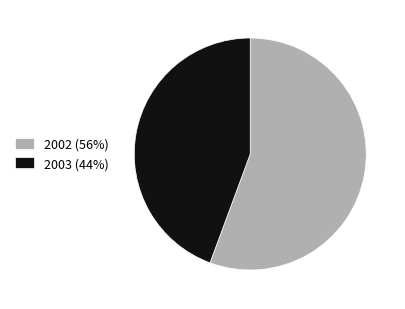

How many segments does this pie chart have?

2